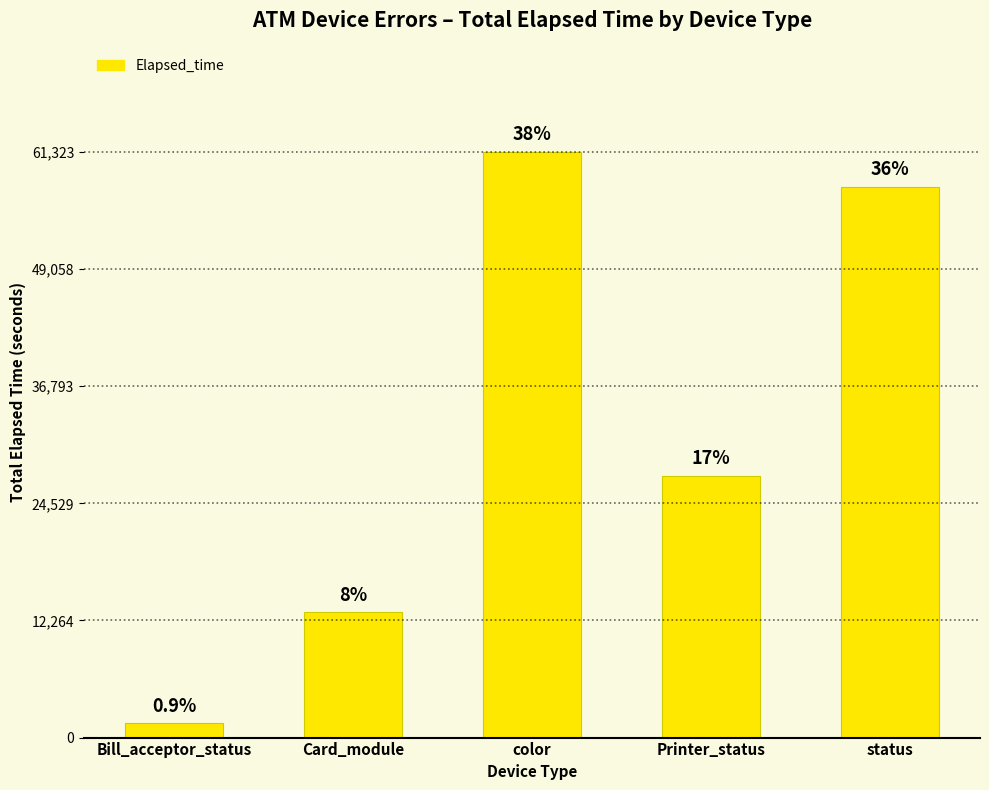

What is the value of the 1st bar from the left?

1485